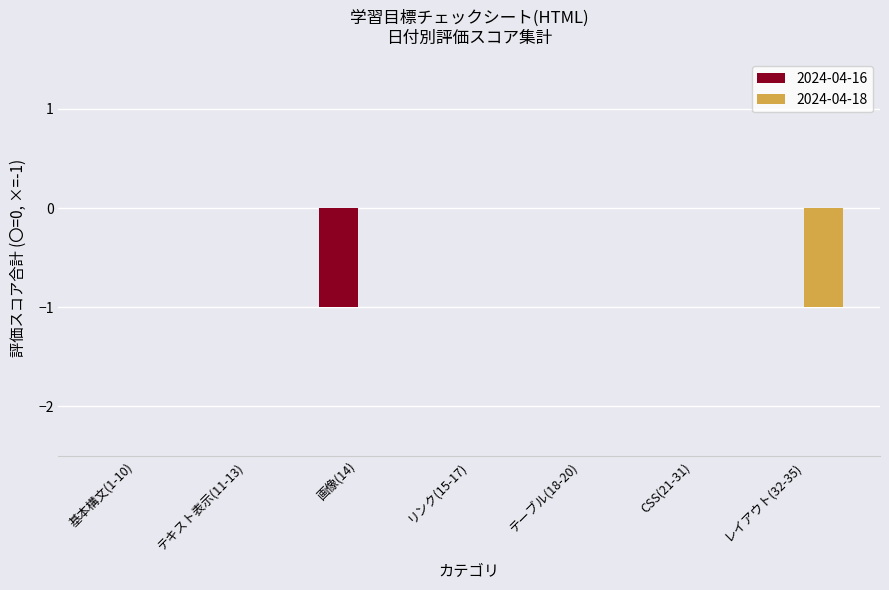

Reading right to left, extract all data points from this chart.

2024-04-16: レイアウト(32-35)=0	CSS(21-31)=0	テーブル(18-20)=0	リンク(15-17)=0	画像(14)=-1	テキスト表示(11-13)=0	基本構文(1-10)=0
2024-04-18: レイアウト(32-35)=-1	CSS(21-31)=0	テーブル(18-20)=0	リンク(15-17)=0	画像(14)=0	テキスト表示(11-13)=0	基本構文(1-10)=0